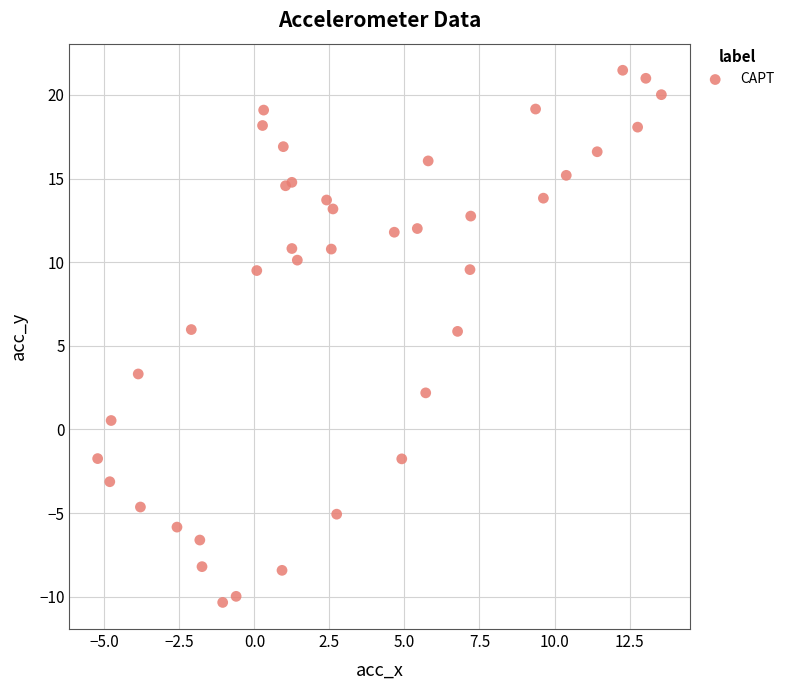

What is the range of Y values (max minus min)?

31.8